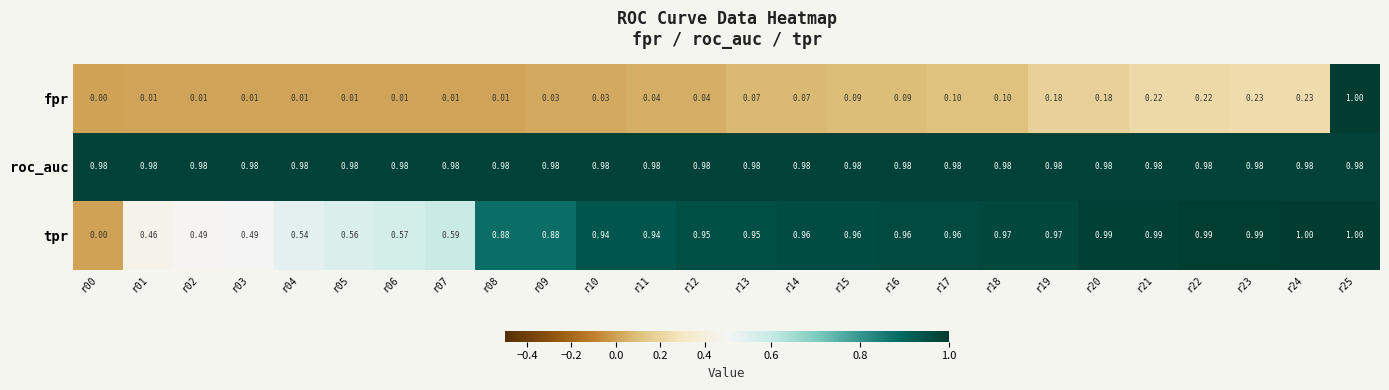

Between r04 and r06, which series saw the biggest shift?

tpr